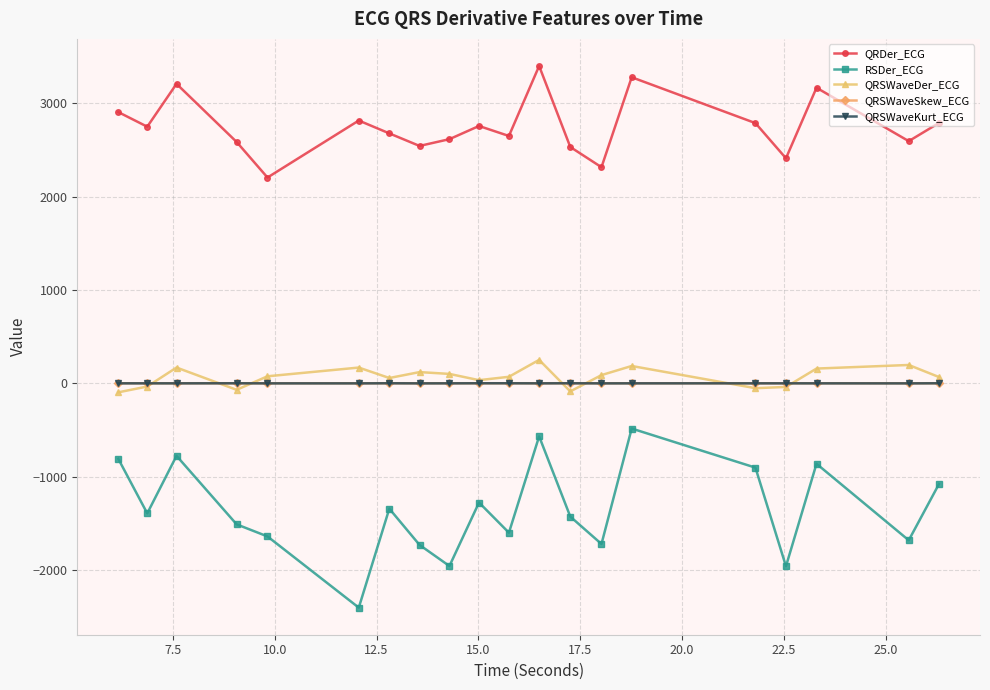

Does the chart display data point markers on the line(s)?

Yes